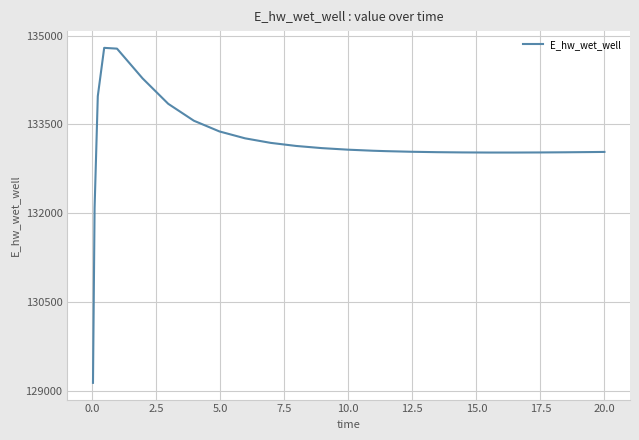

What is the greatest value displayed?

134795.6